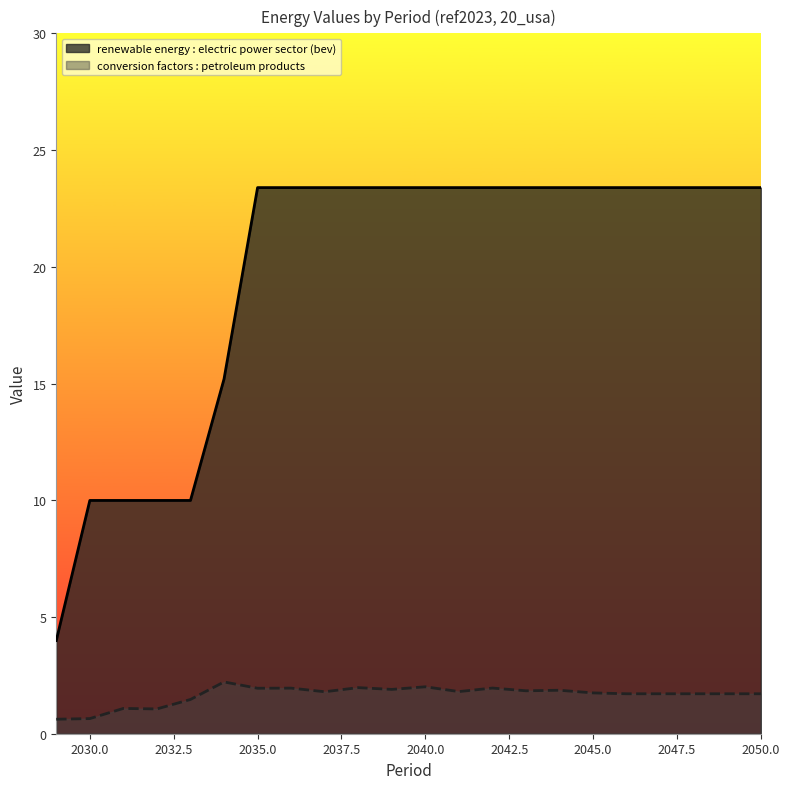

What is the total value across all series at 2033?

11.5